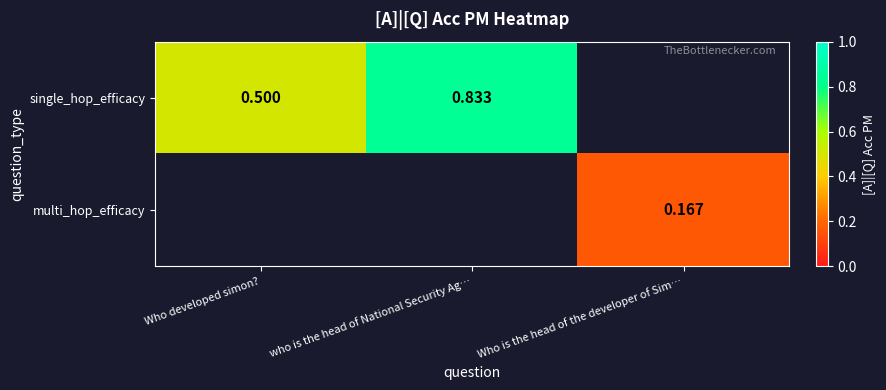

What is the lowest value of the single_hop_efficacy series?

0.5